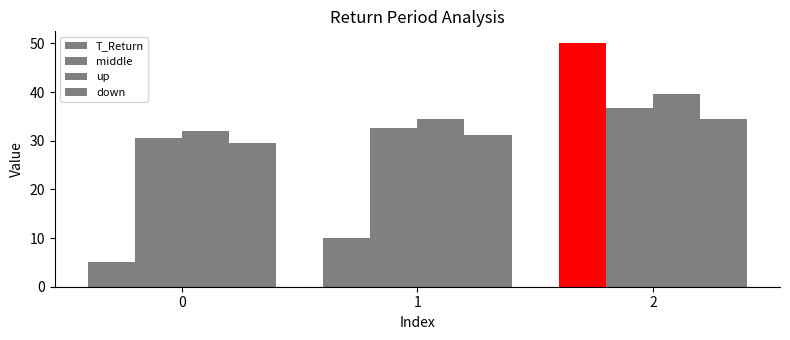

What is the sum of all middle values?

100.0